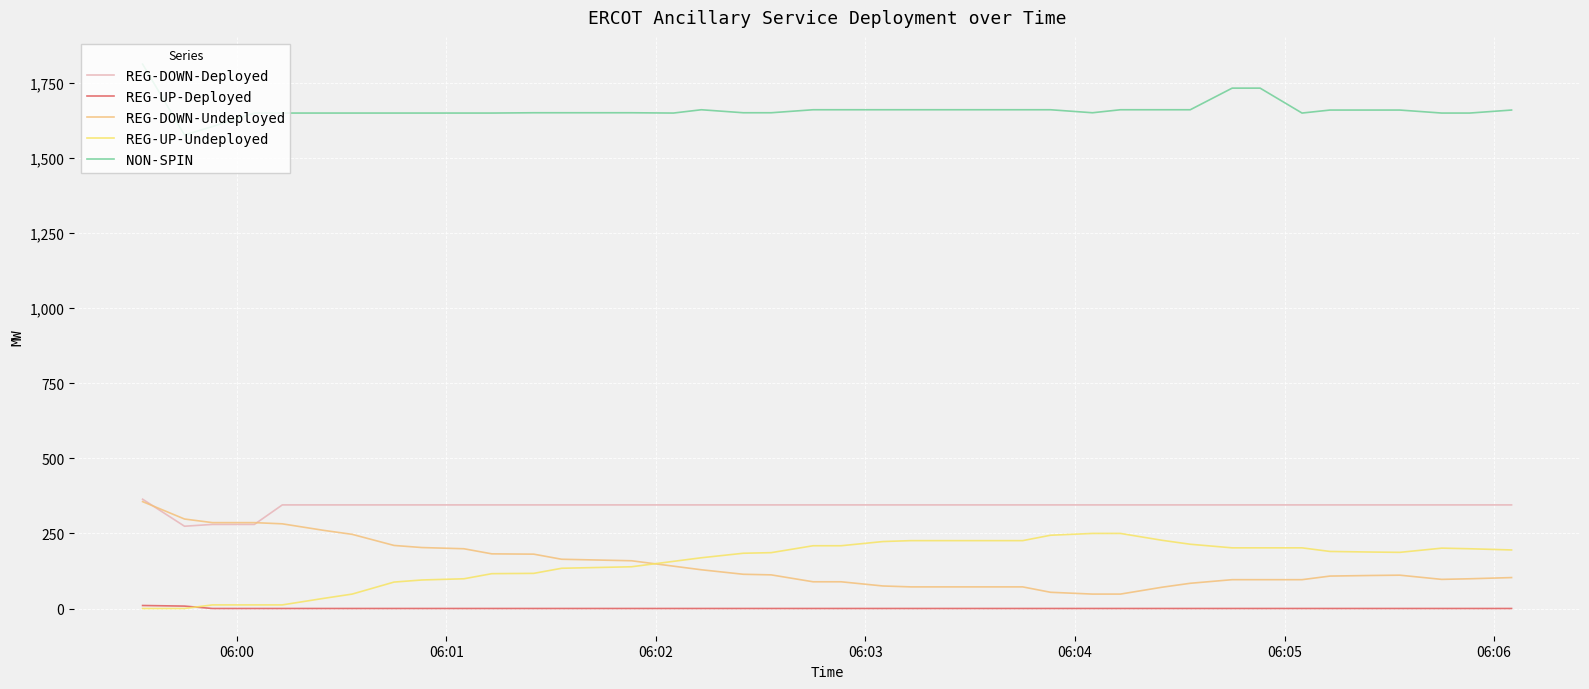

What is the maximum value shown in the chart?

1813